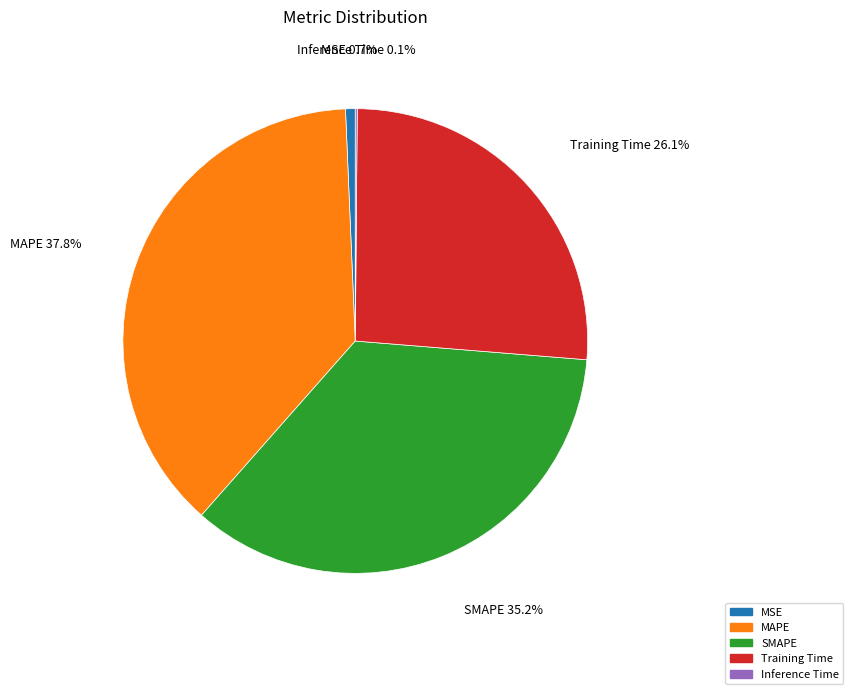

What percentage is NOT represented by MSE?

99.3%